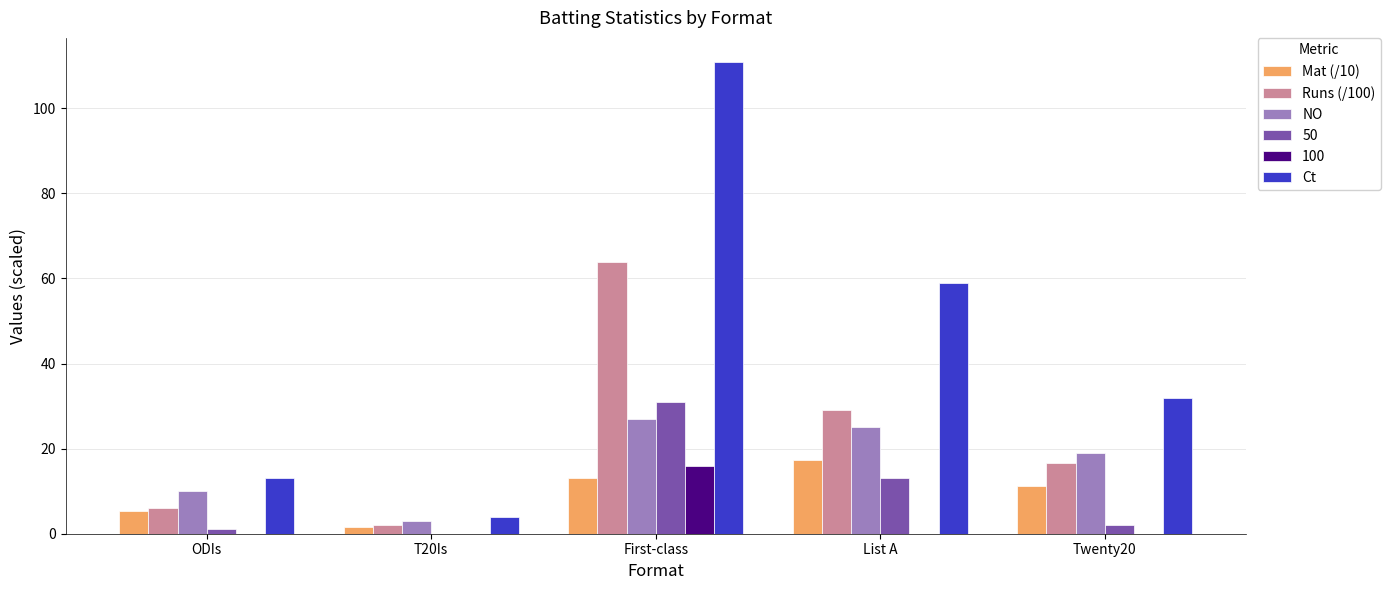

Which label corresponds to the largest value in the chart?

First-class